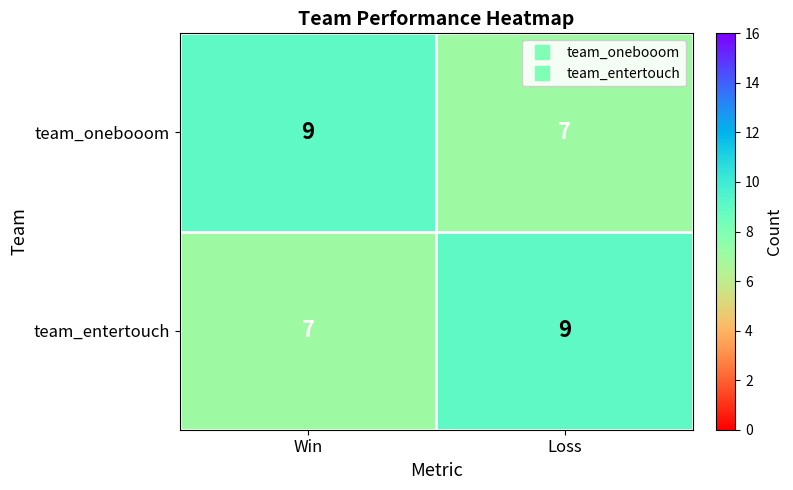

What is the total value across all series at Loss?

16